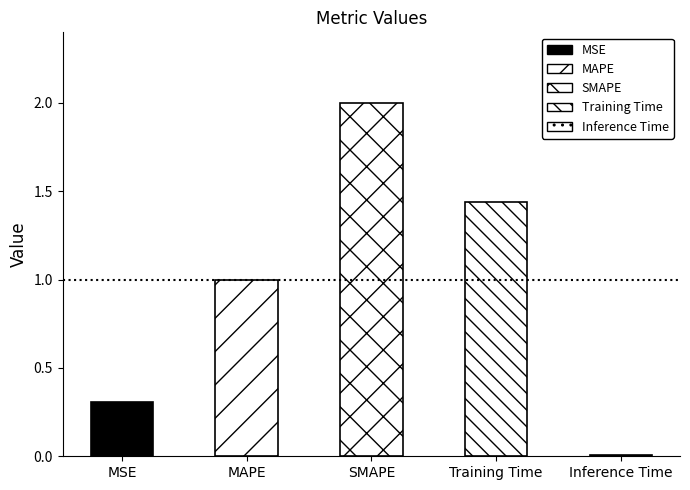

Which label corresponds to the smallest value in the chart?

Inference Time